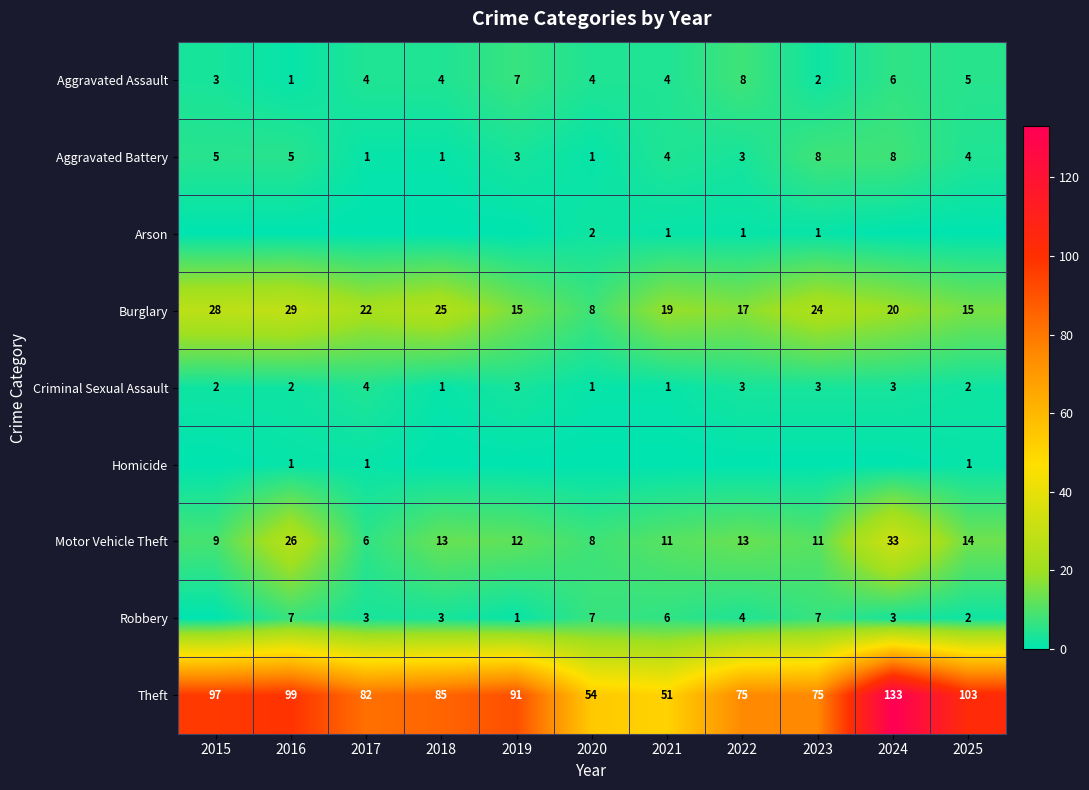

Is it true that Motor Vehicle Theft equals 9 at 2015?

True